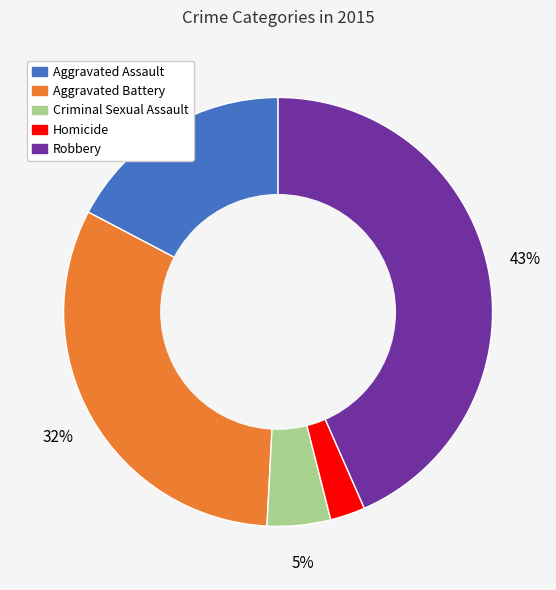

Do Criminal Sexual Assault and Robbery together represent more than half of the pie?

No